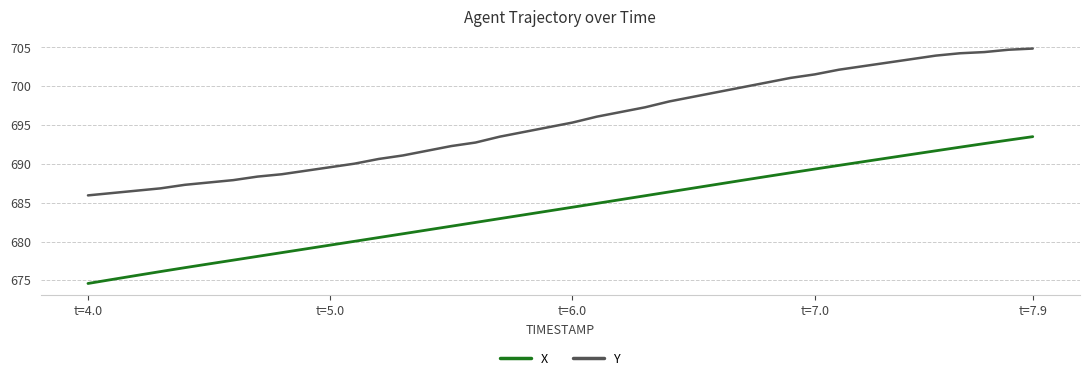

What is the minimum value for X?

674.6